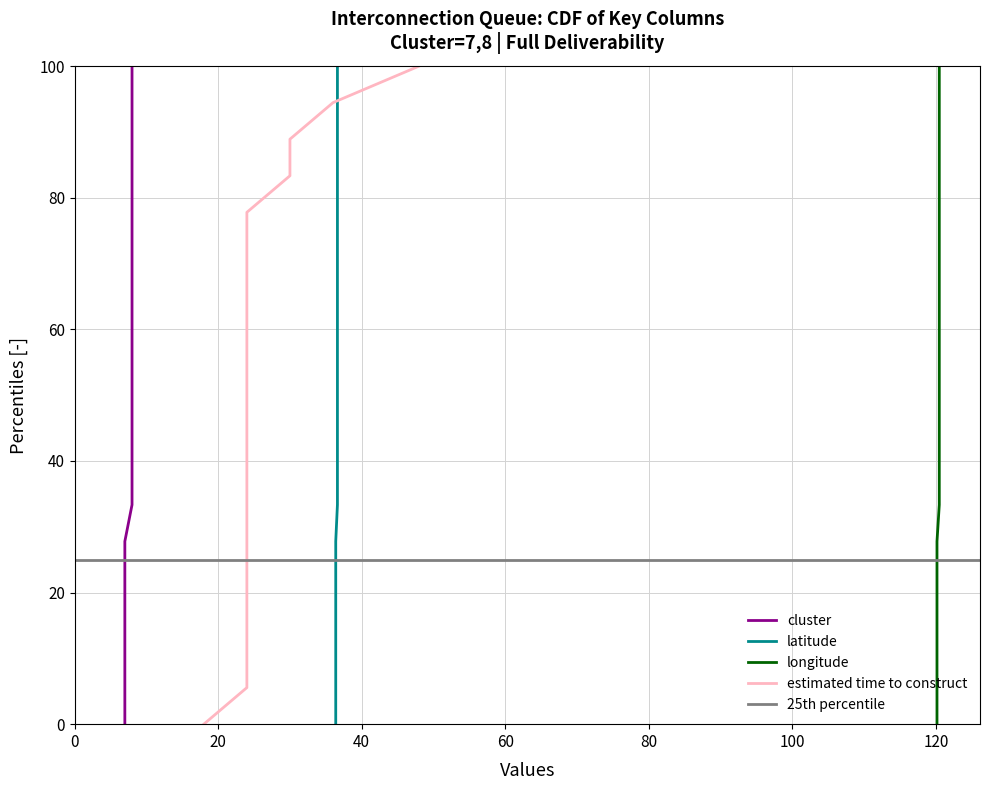

What is the sum of all cluster values?

146.0